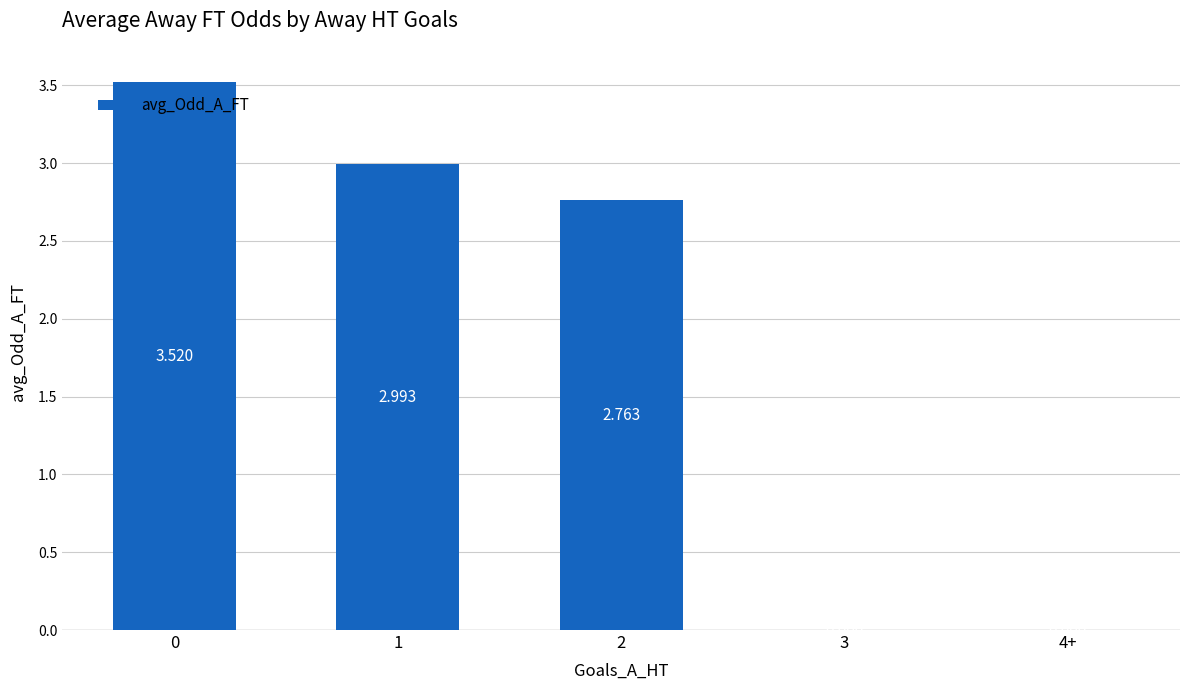

Where is the data nearest to the value 1?

3